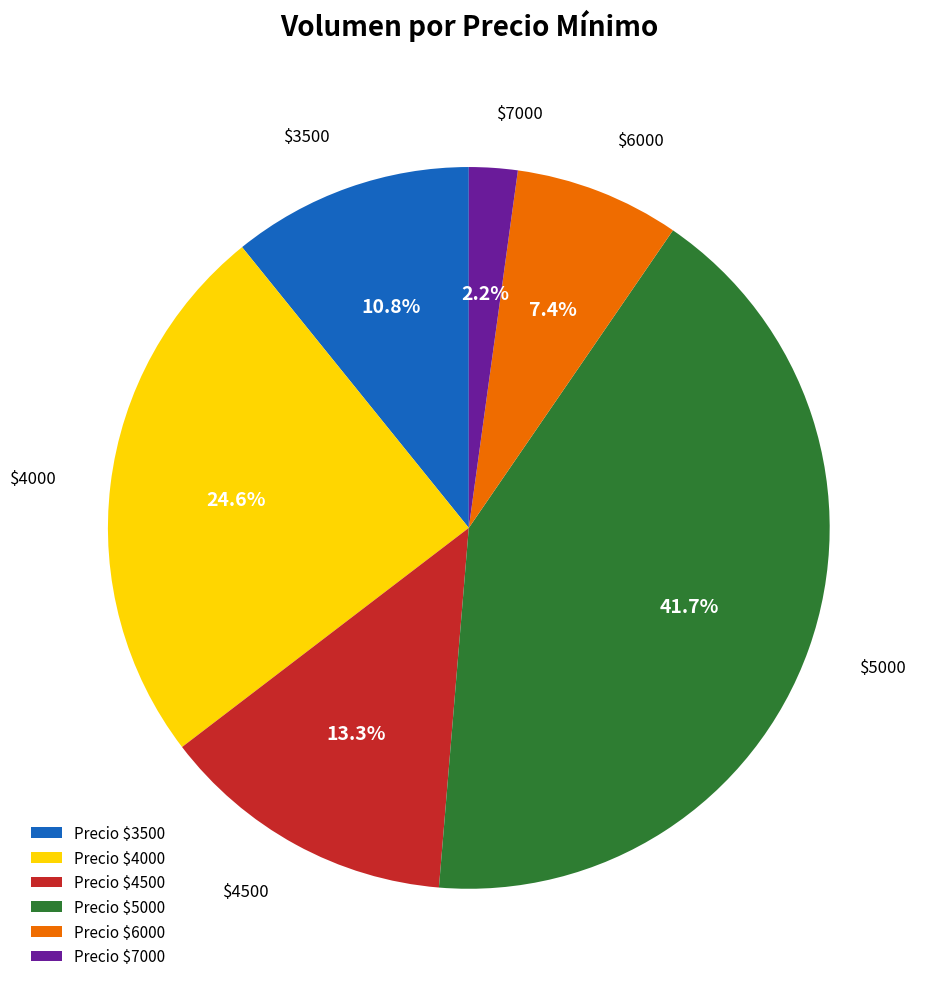

Which category has the smallest portion of the pie?

$7000